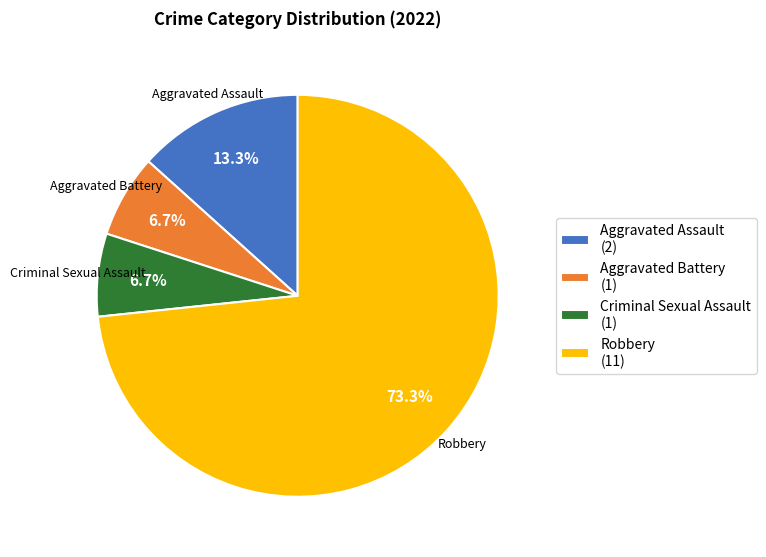

Between Aggravated Assault (2) and Aggravated Battery (1), which is larger?

Aggravated Assault (2)